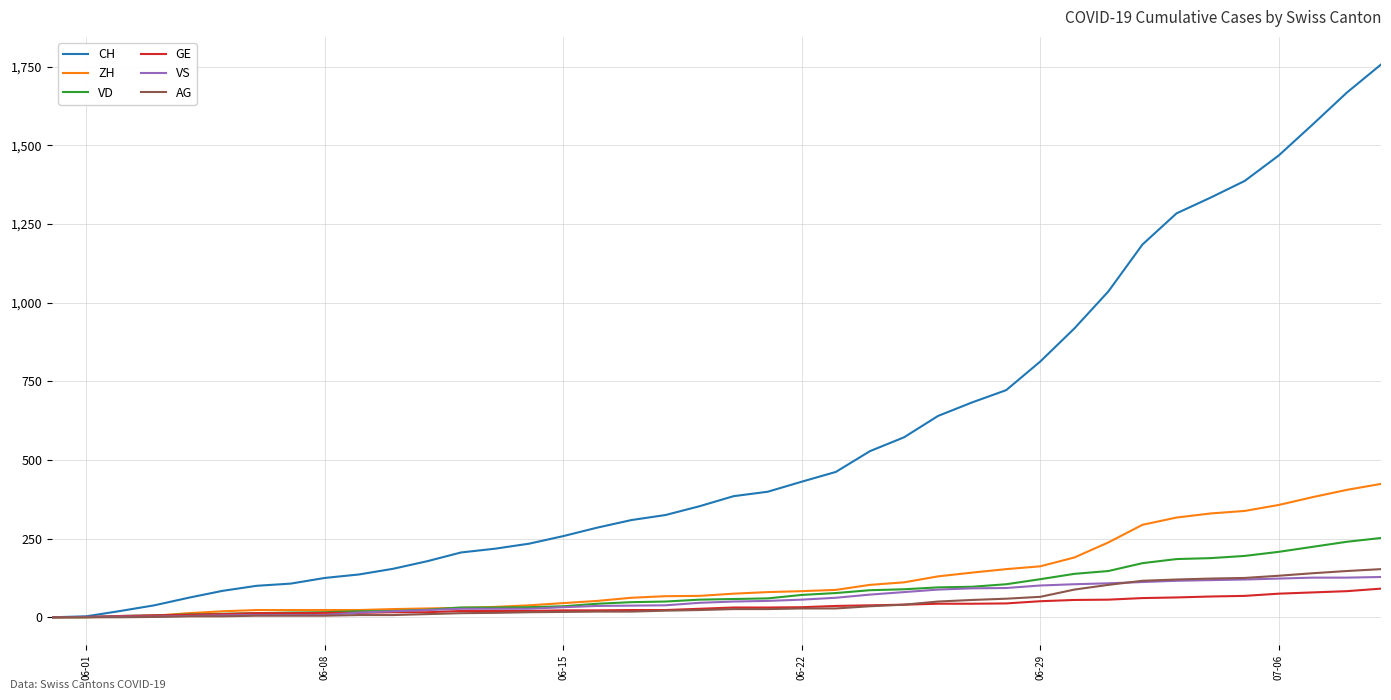

Which series has the widest spread of values?

CH